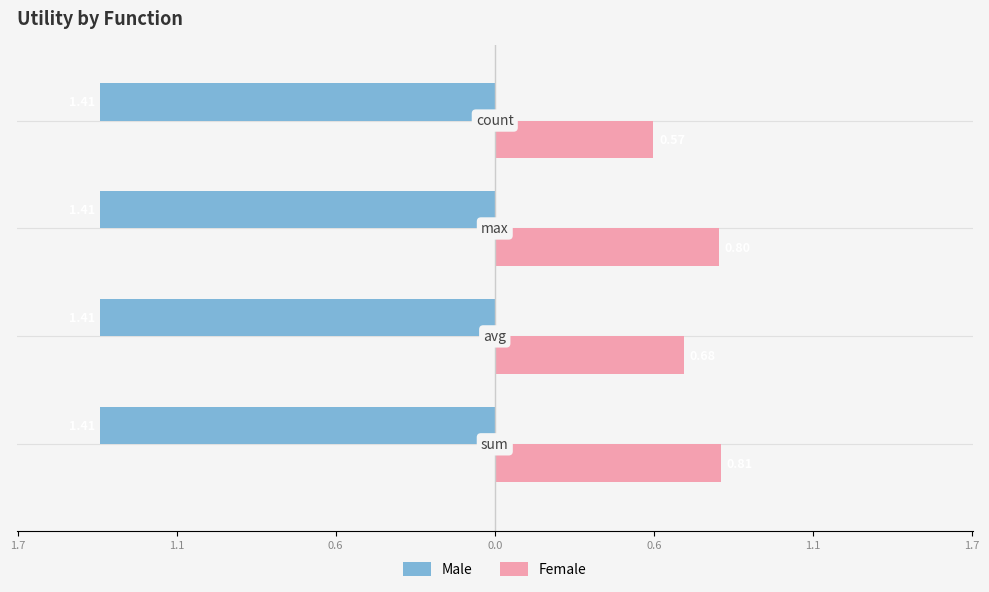

What are all the series names shown in the legend?

Male, Female